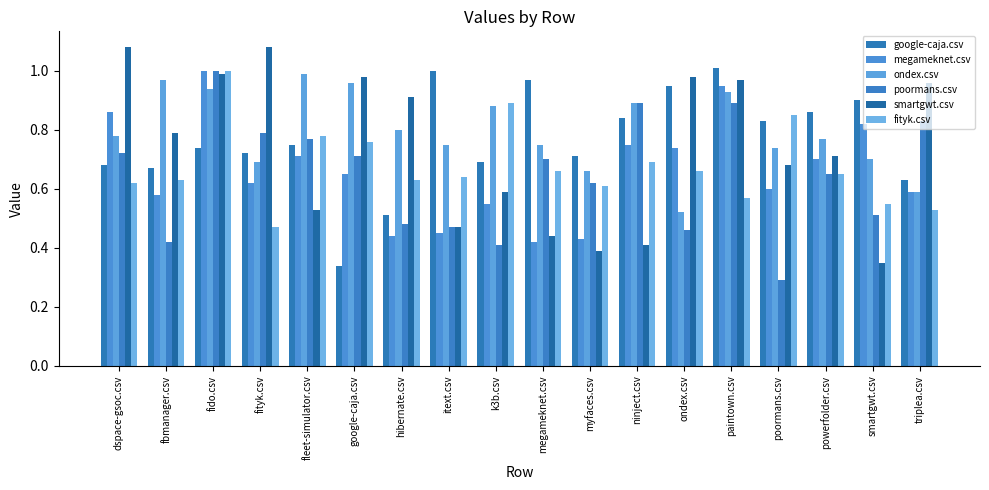

How many groups of bars are there?

18